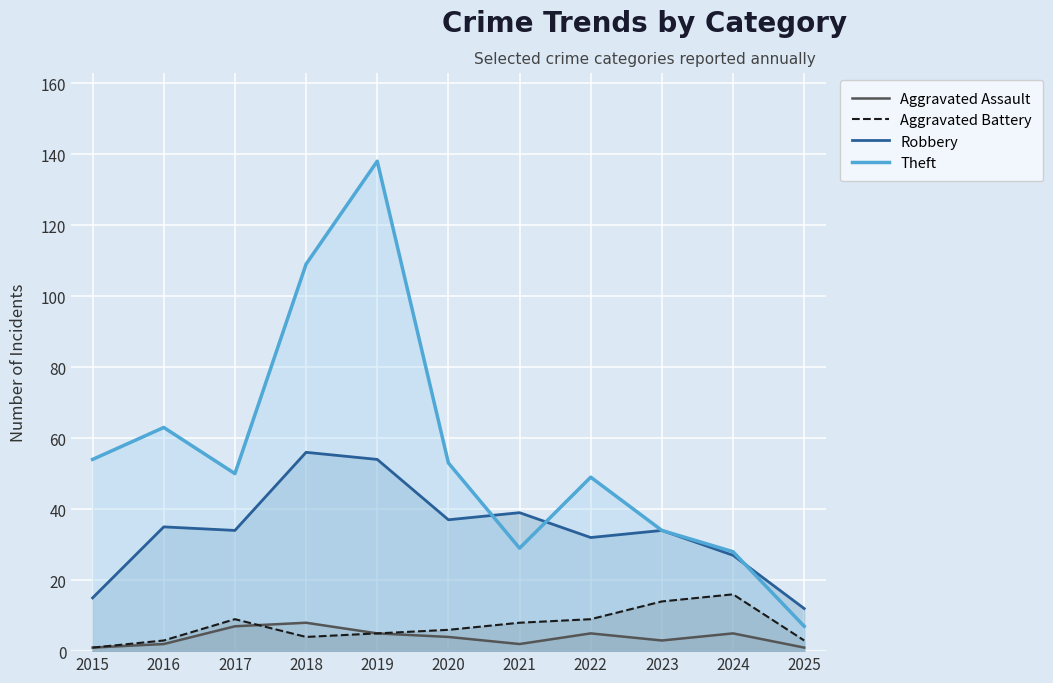

True or false: Theft and Aggravated Assault intersect in this chart.

False